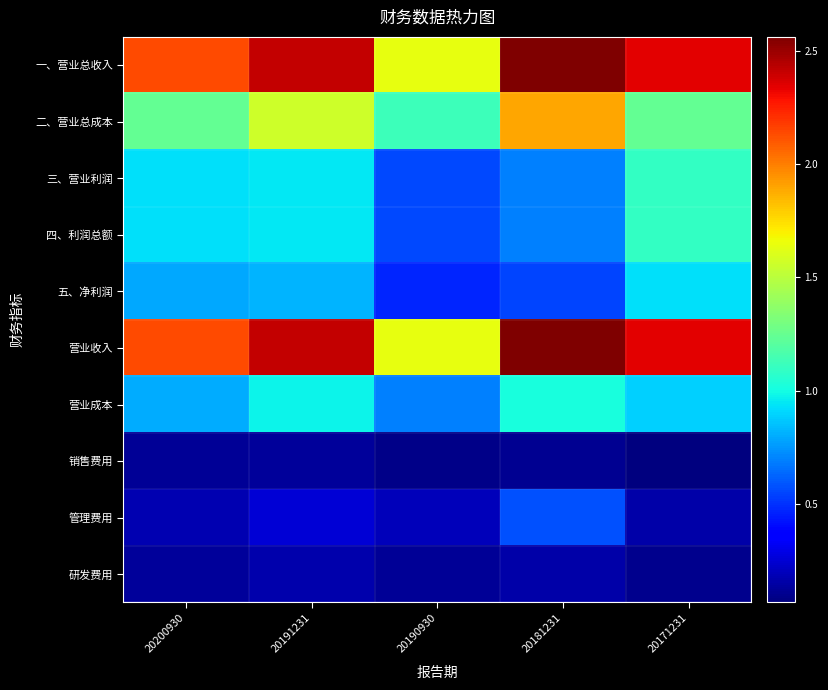

Which category has the lowest value across all series?

20171231